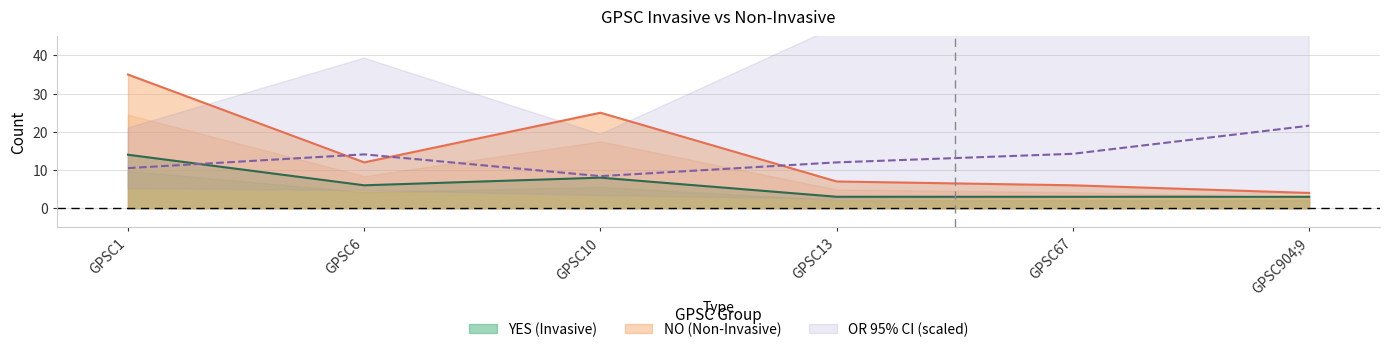

List the labels in order of NO value, smallest first.

GPSC904;9, GPSC67, GPSC13, GPSC6, GPSC10, GPSC1